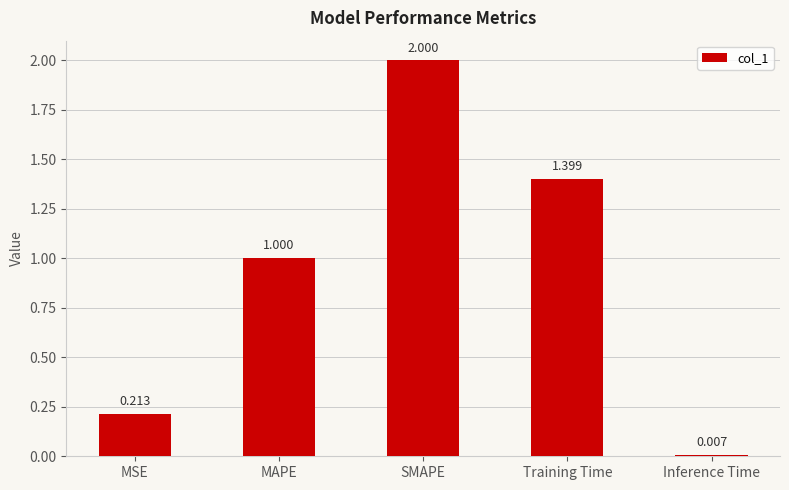

What is the label of the 4th bar from the right?

MAPE